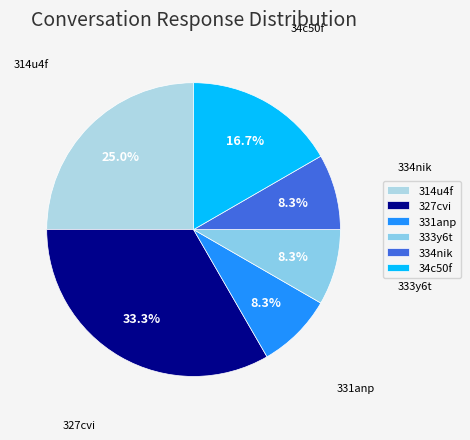

How many segments does this pie chart have?

6